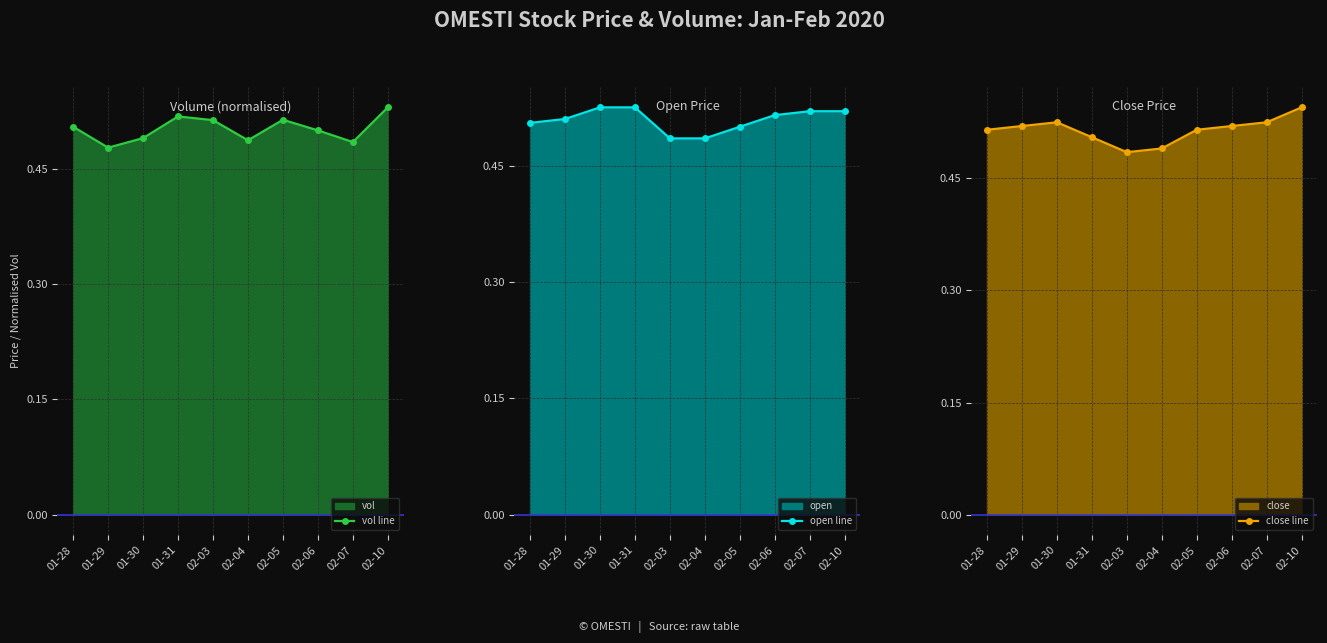

What is the average value of the vol line series?

0.5